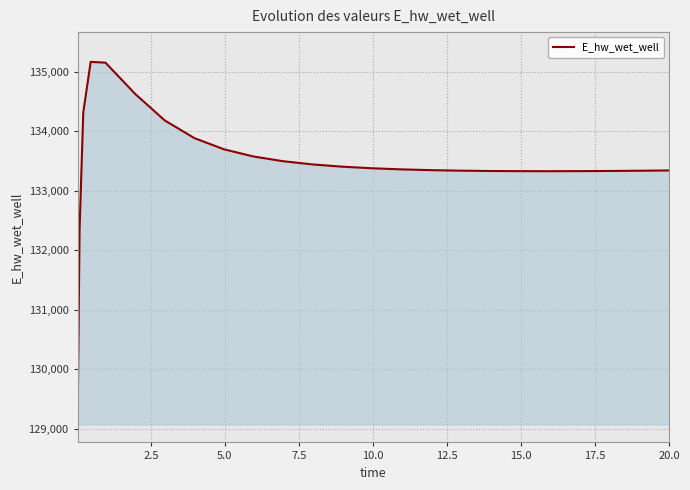

What is the minimum value shown in the chart?

129271.1